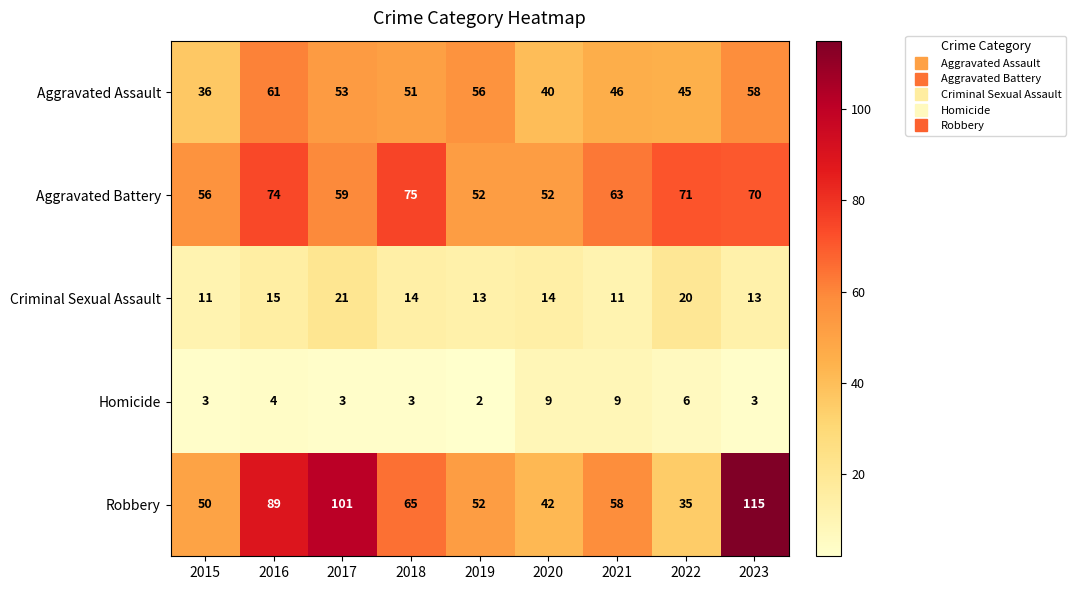

Rank the series by their maximum value, from lowest to highest.

Homicide, Criminal Sexual Assault, Aggravated Assault, Aggravated Battery, Robbery